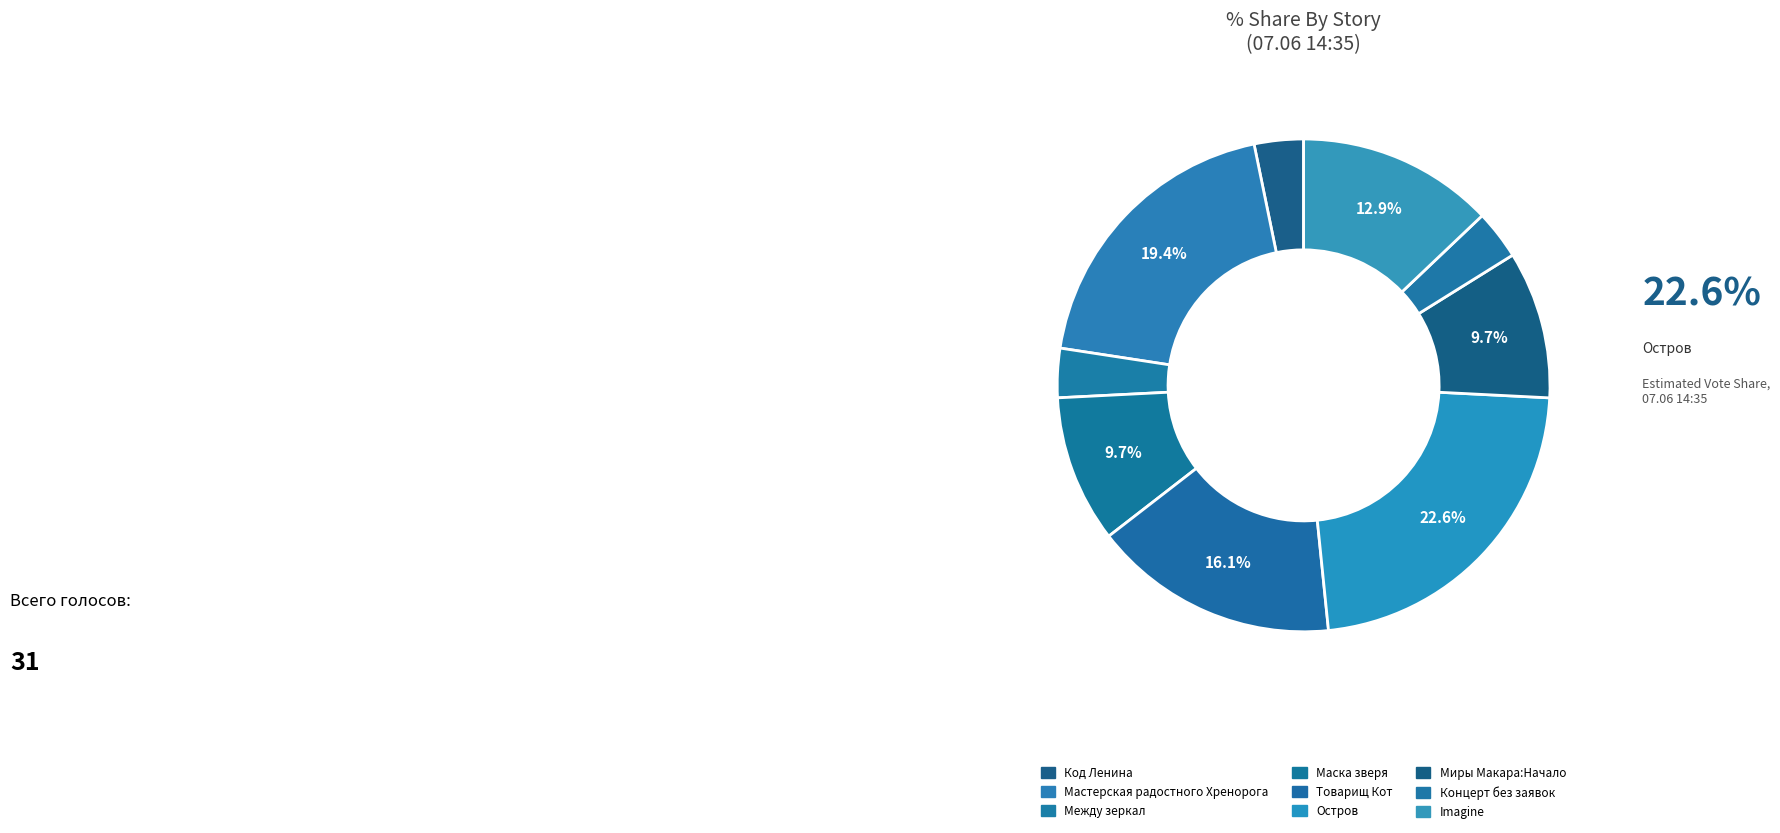

True or false: Код Ленина accounts for 1% of the total.

False